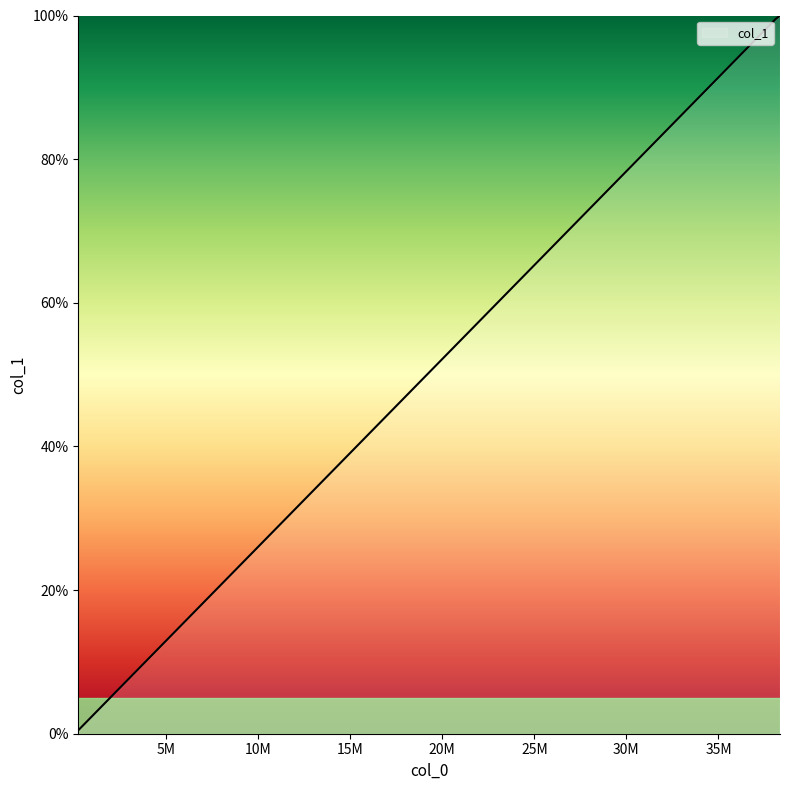

Reading left to right, what are all the values shown in this chart?

0.5	99.5	100.0